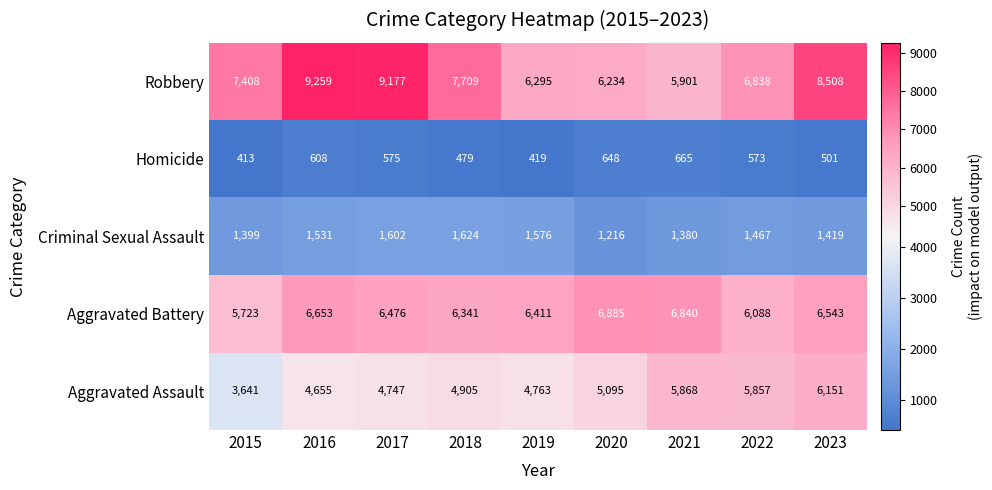

Which series has the largest total across all categories?

Robbery